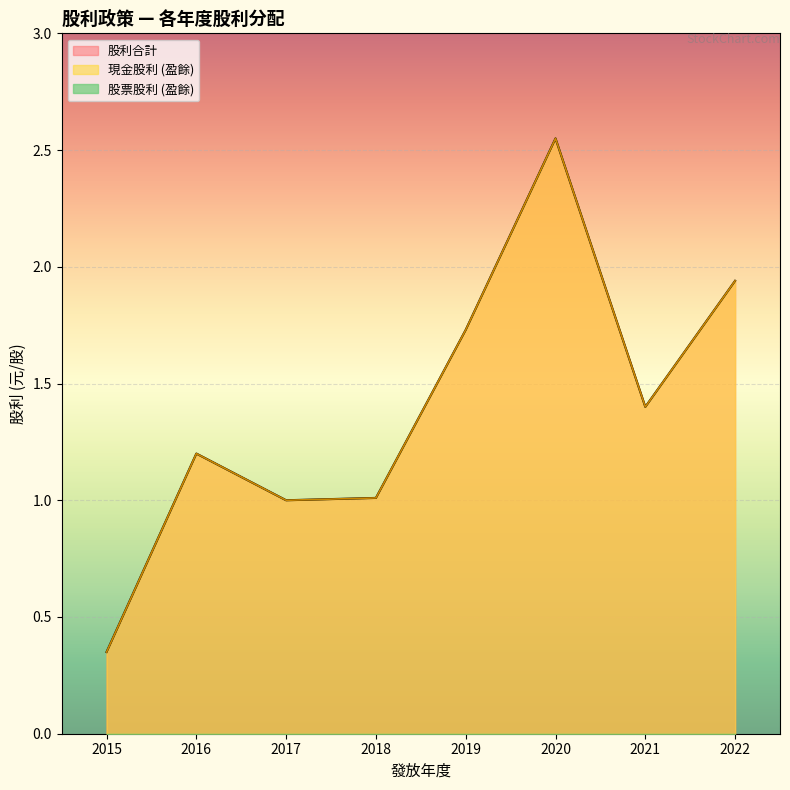

True or false: 股票股利 (盈餘) and 股利合計 cross at least once.

False